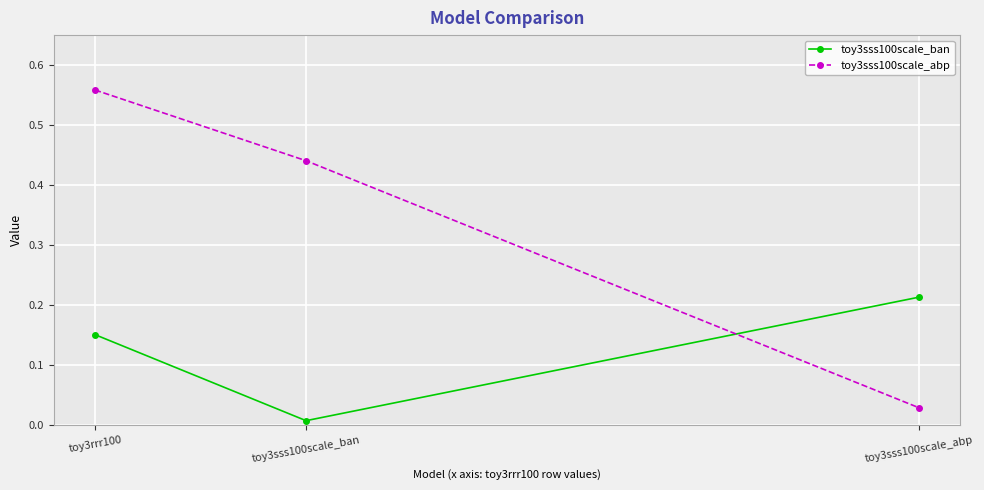

What is the sum of the toy3sss100scale_abp values at toy3sss100scale_abp and toy3sss100scale_ban?

0.5